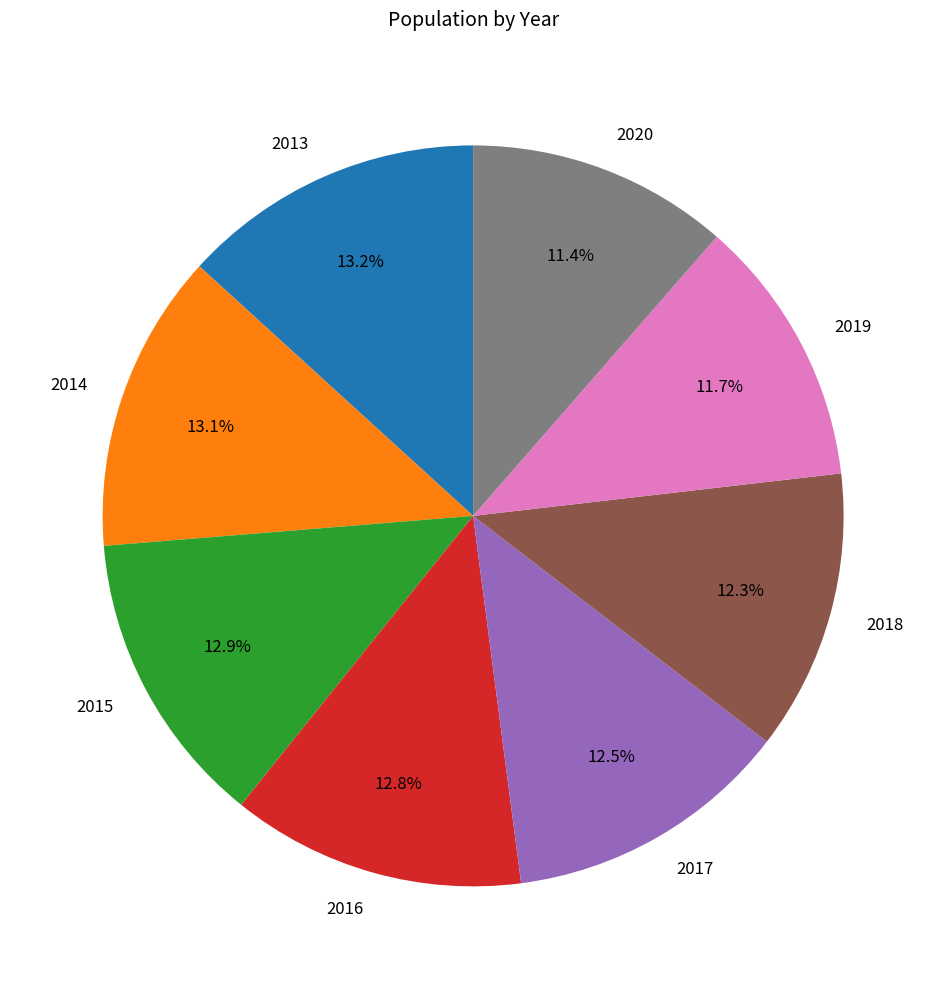

Do 2017 and 2019 together represent more than half of the pie?

No